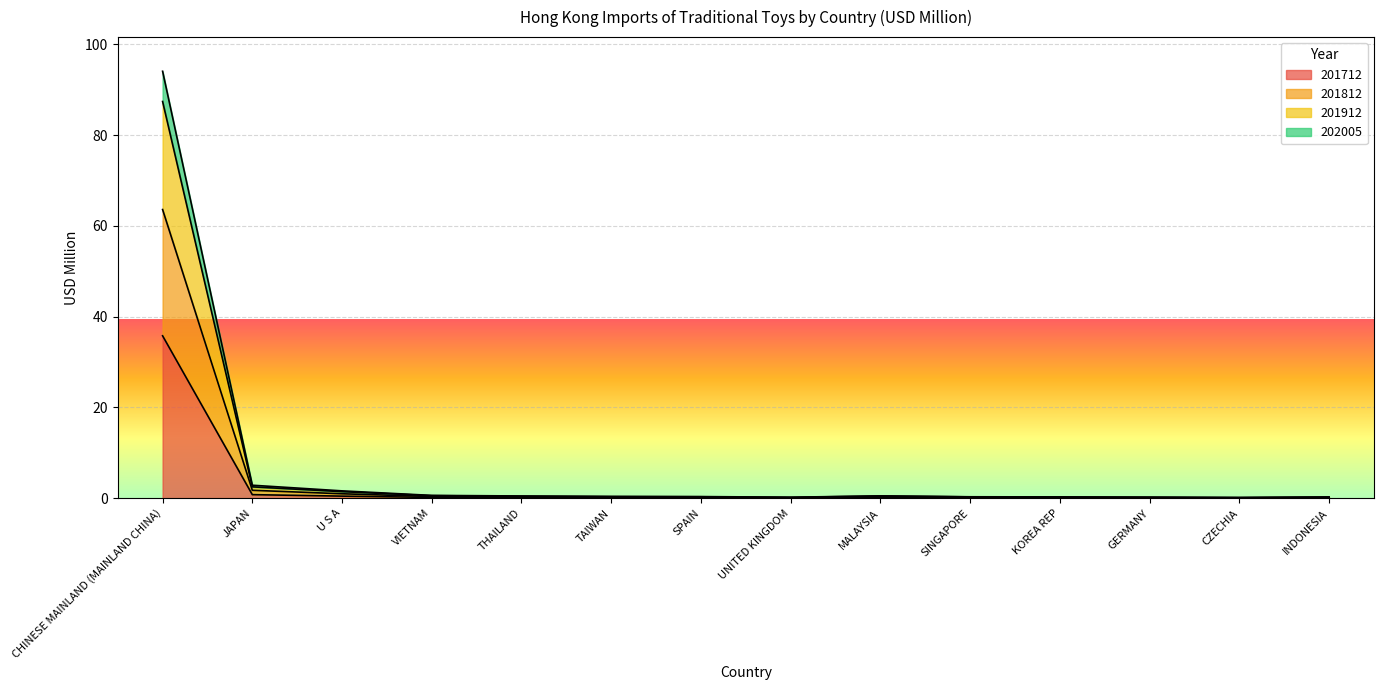

The 201712 series shows 0.0 at SINGAPORE. True or false?

True